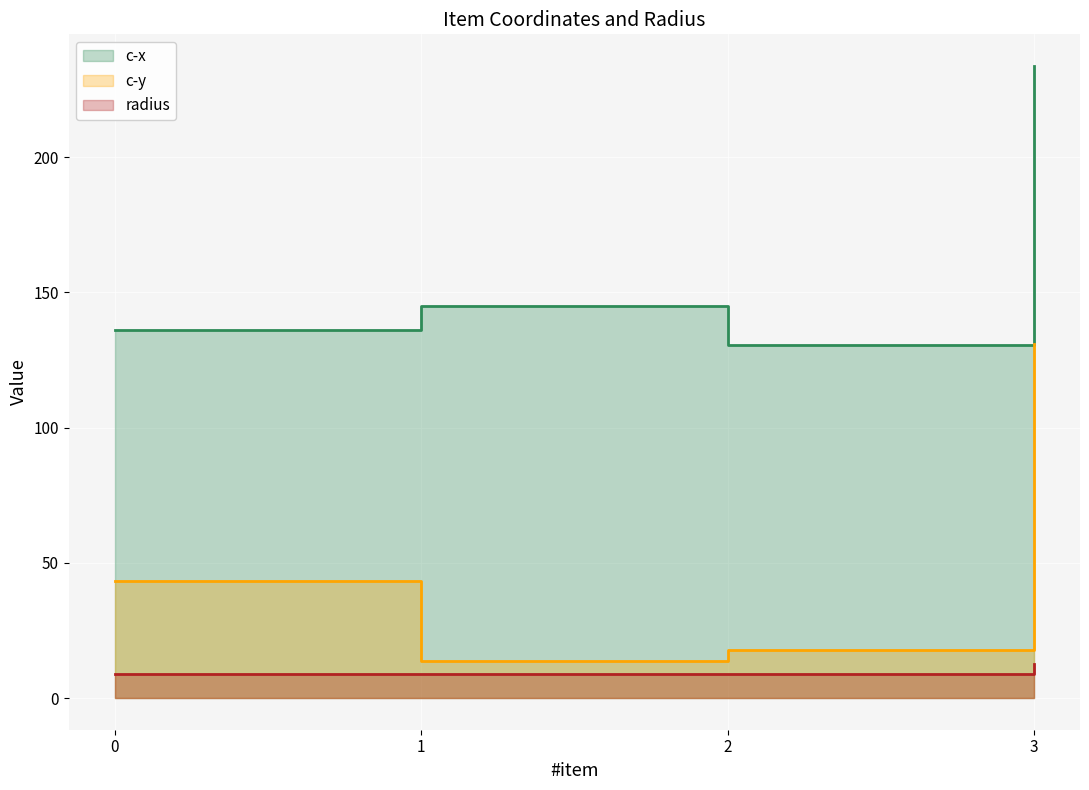

Reading left to right, extract all data points from this chart.

c-x: 136.2	145.0	130.6	233.8
c-y: 43.1	13.8	17.8	130.9
radius: 9.1	9.1	9.1	12.5